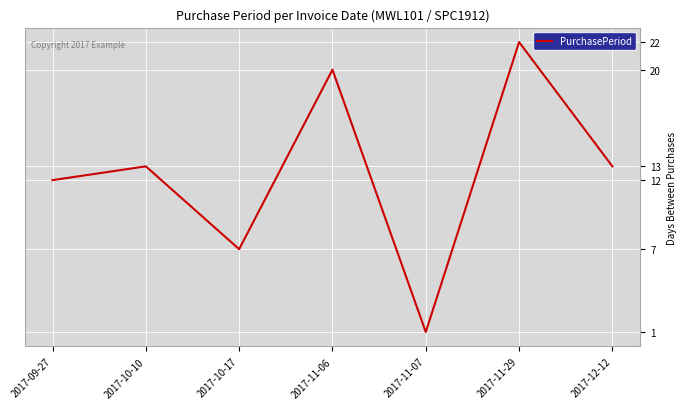

Approximately how many times larger is the value at 2017-09-27 compared to 2017-11-06?

0.6